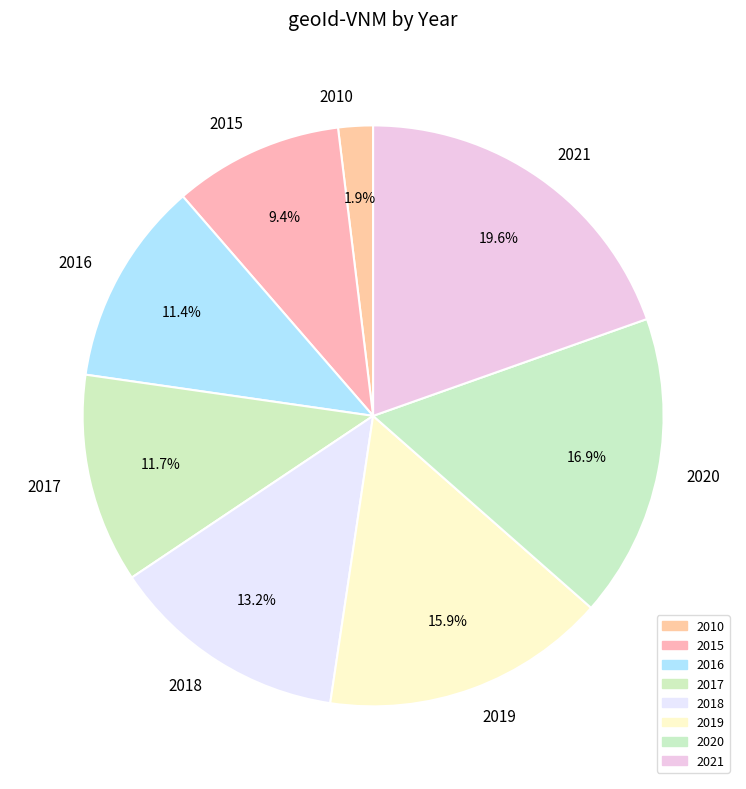

The 2020 slice represents 17% of the pie. True or false?

True